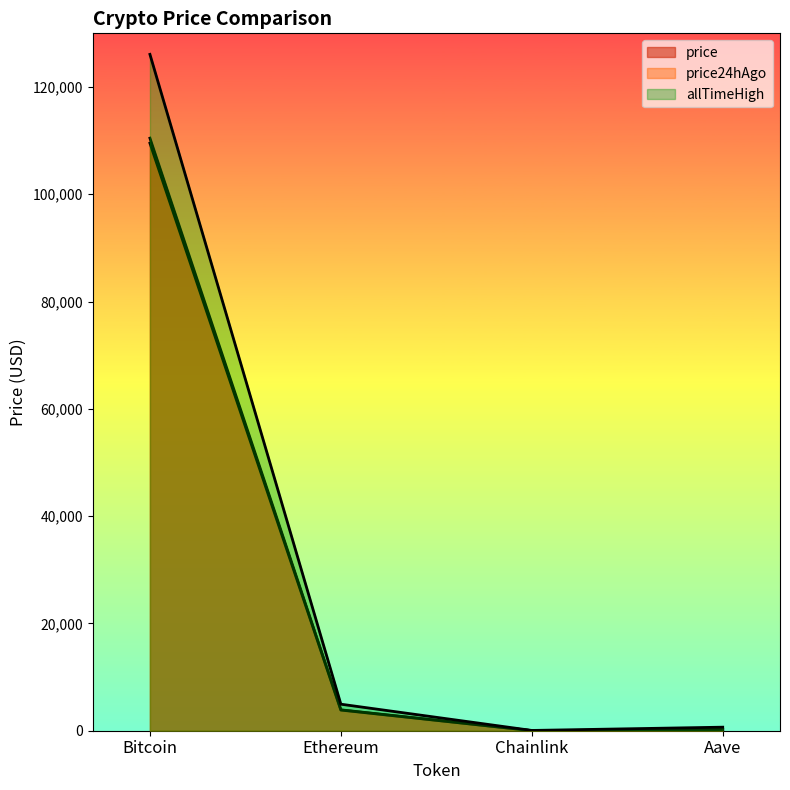

Which series changed the most between Bitcoin and Chainlink?

allTimeHigh